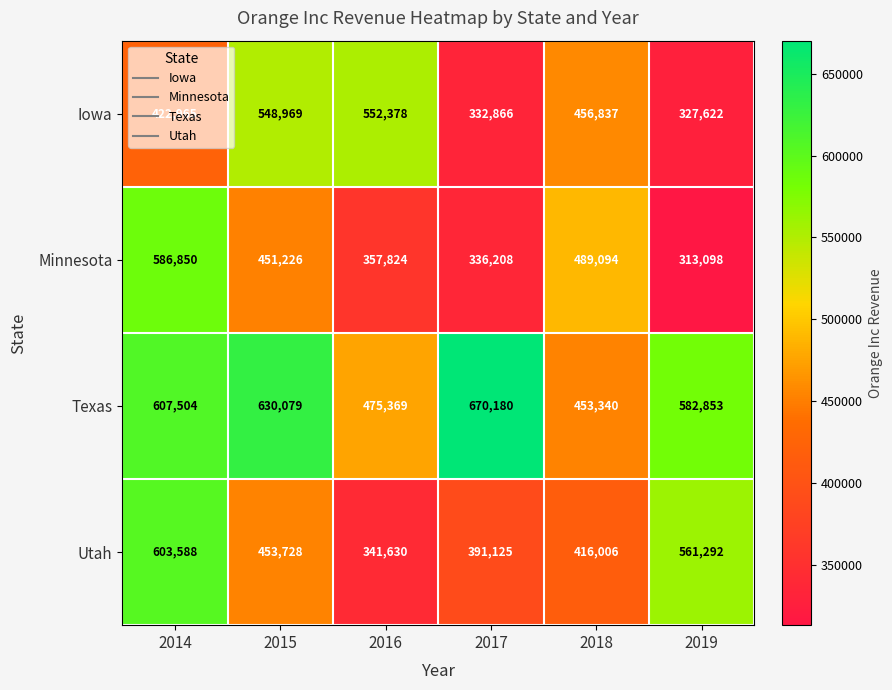

Where is Iowa nearest to the value 440000?

2018